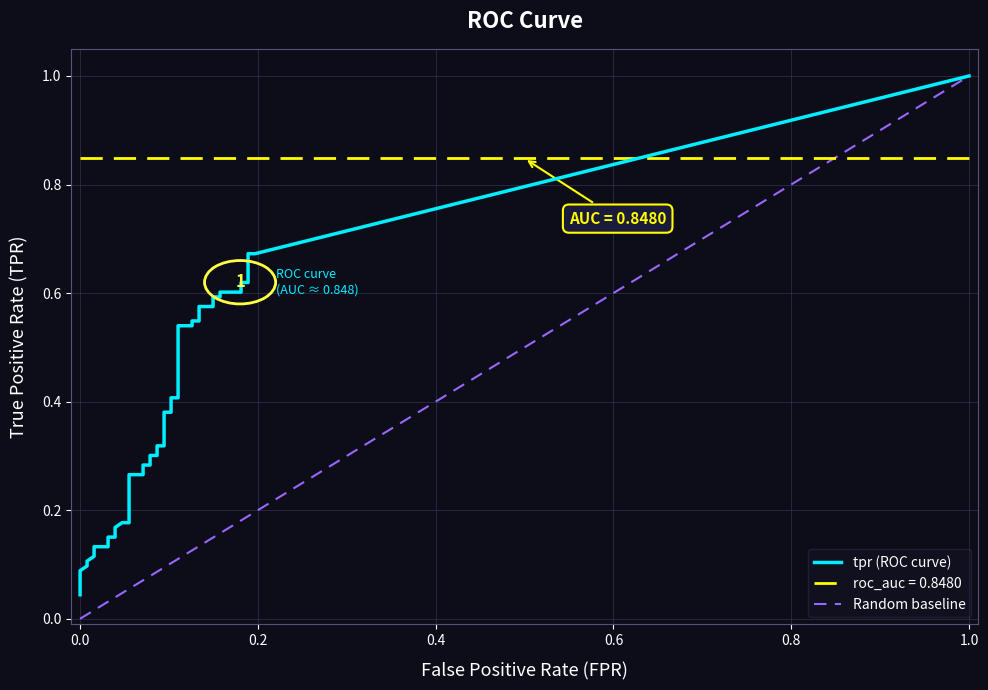

Which series changed the most between 5 and 12?

tpr